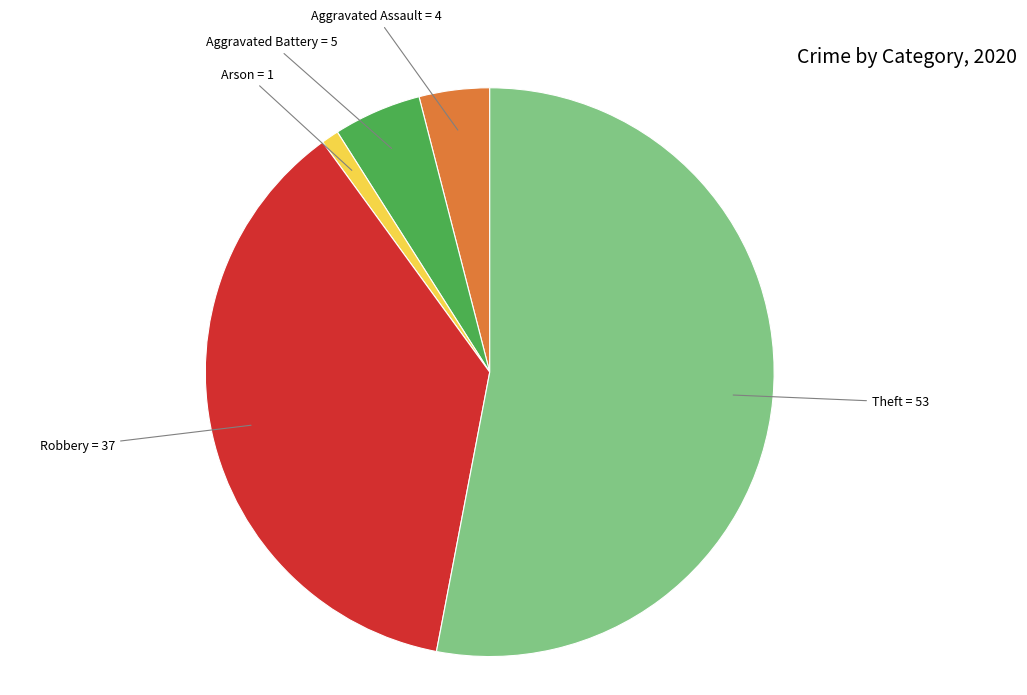

Rank the categories by value from highest to lowest.

Theft, Robbery, Aggravated Battery, Aggravated Assault, Arson